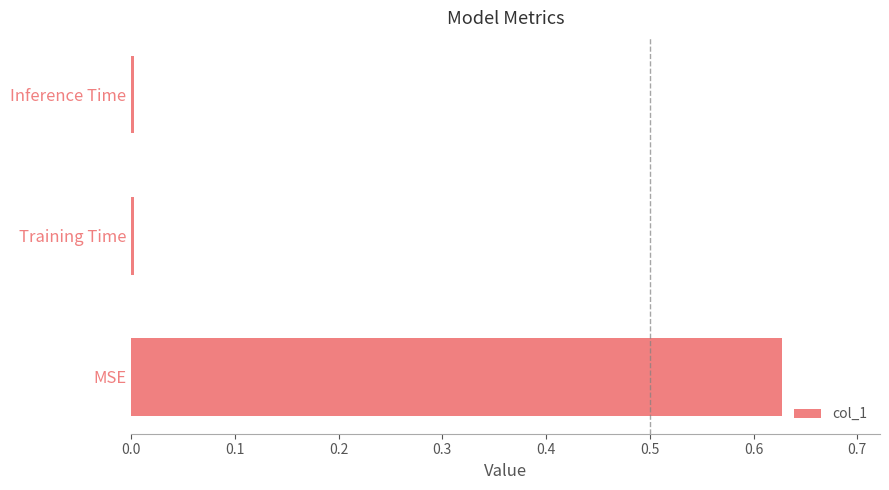

Which label corresponds to the largest value in the chart?

MSE